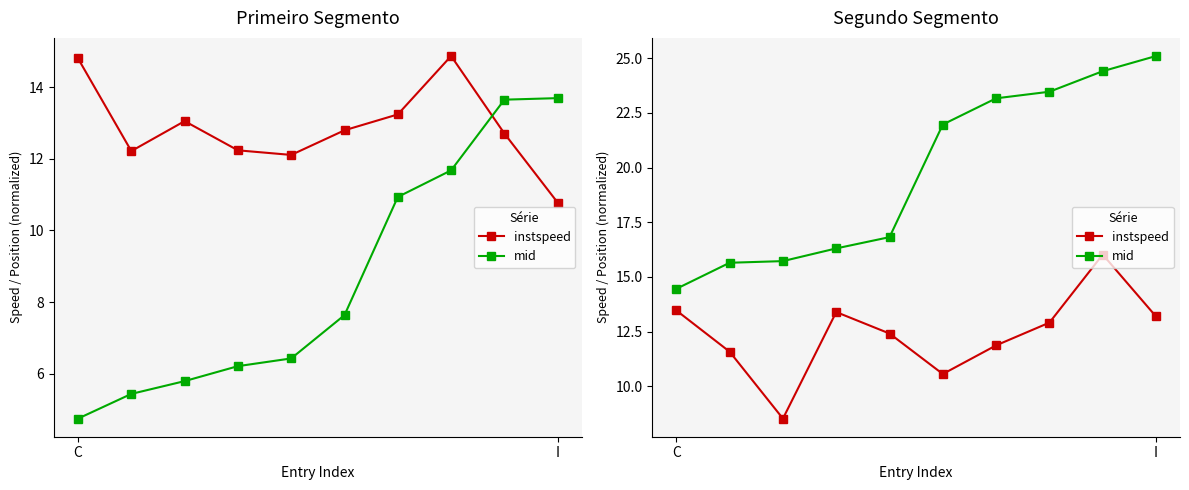

What is the lowest value of the instspeed series?

8.5